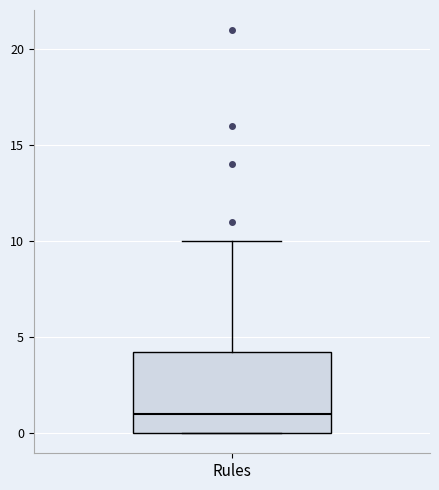

Transcribe this box plot: give where the median line is, the range the box spans, and where the two whiskers end, as read against the y-axis. The values are not printed on the chart, so give them approximately, as read against the axis.

median 1.0, box 0.0 to 4.5, whiskers 0.0 to 10.0